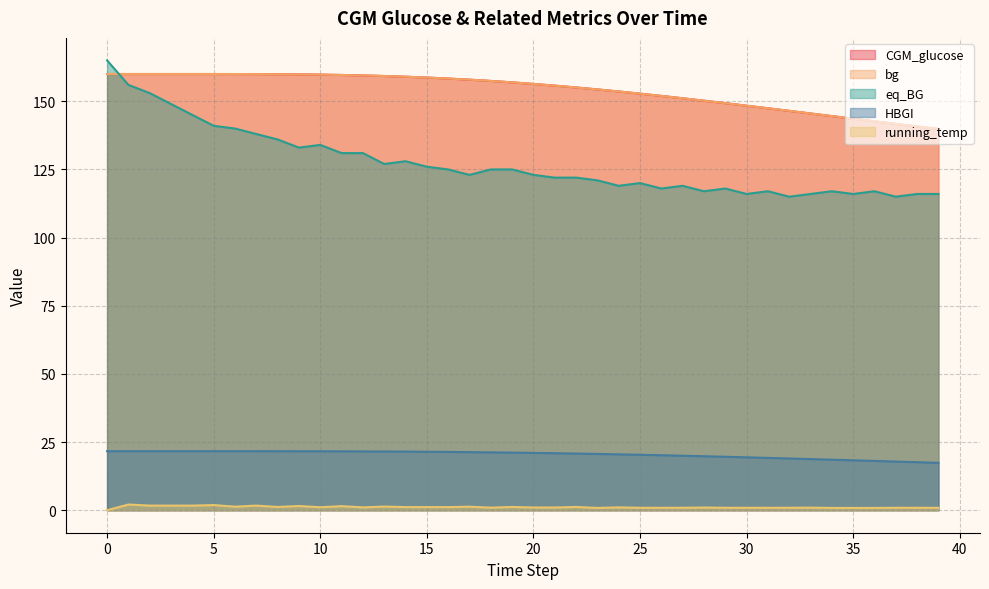

What is the spread (max minus min) of values at 8?

158.7